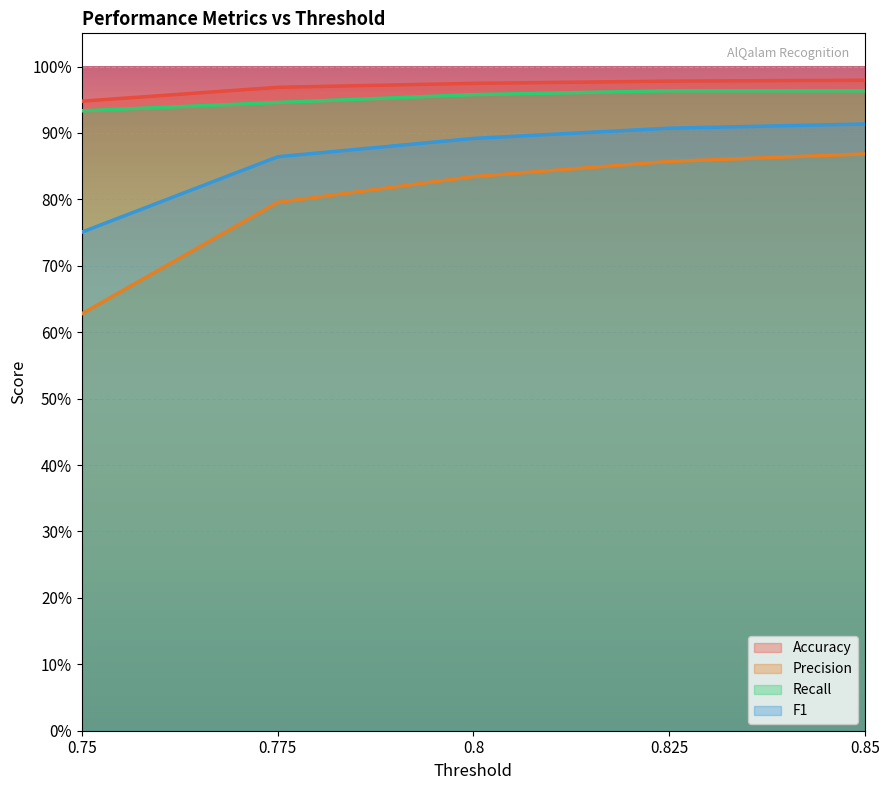

Reading left to right, transcribe all the data shown in this chart.

Accuracy: 0.9	1.0	1.0	1.0	1.0
Precision: 0.6	0.8	0.8	0.9	0.9
Recall: 0.9	0.9	1.0	1.0	1.0
F1: 0.8	0.9	0.9	0.9	0.9